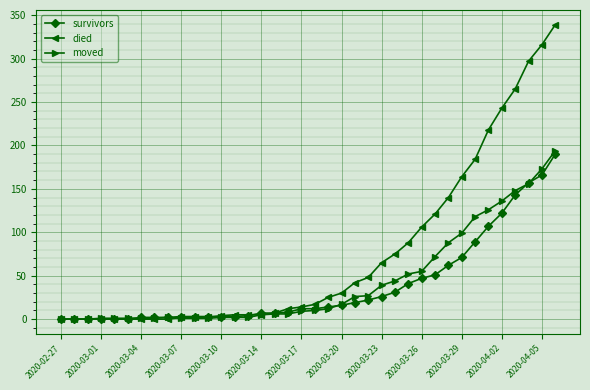

What is the highest value of the moved series?

194